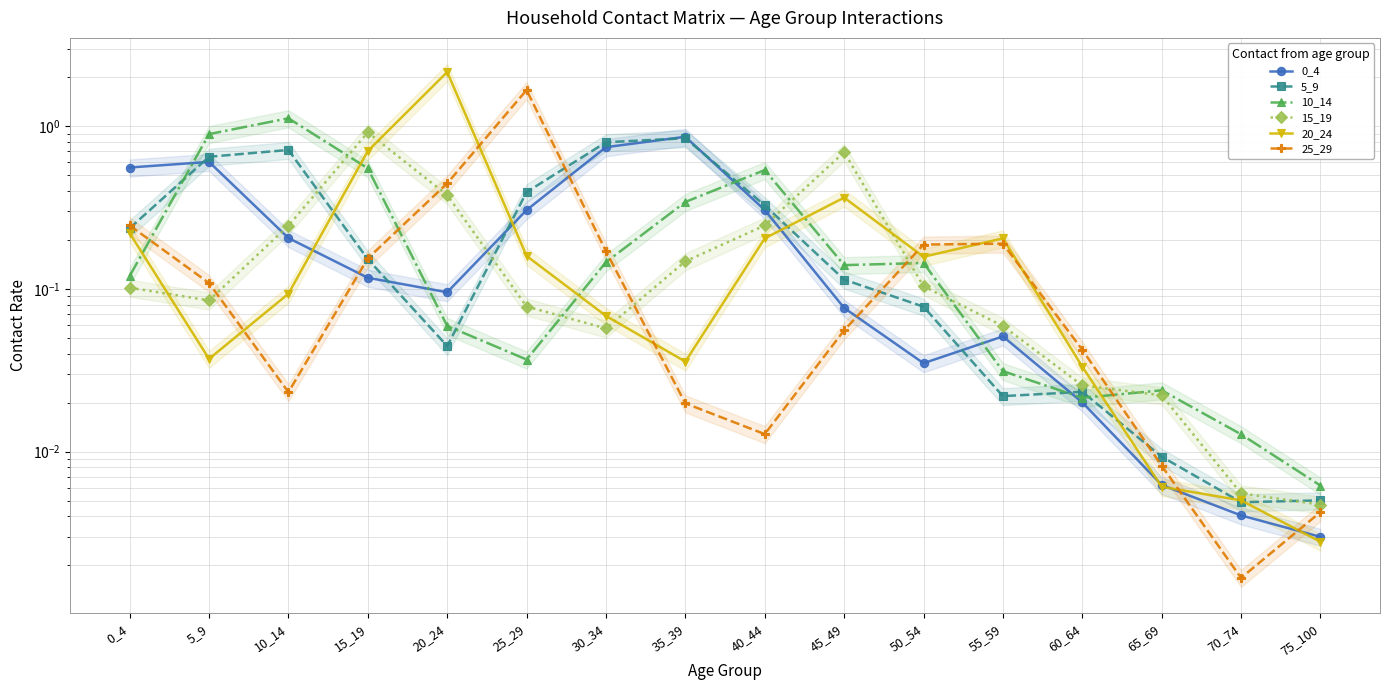

At which category is the sum across all series the highest?

20_24